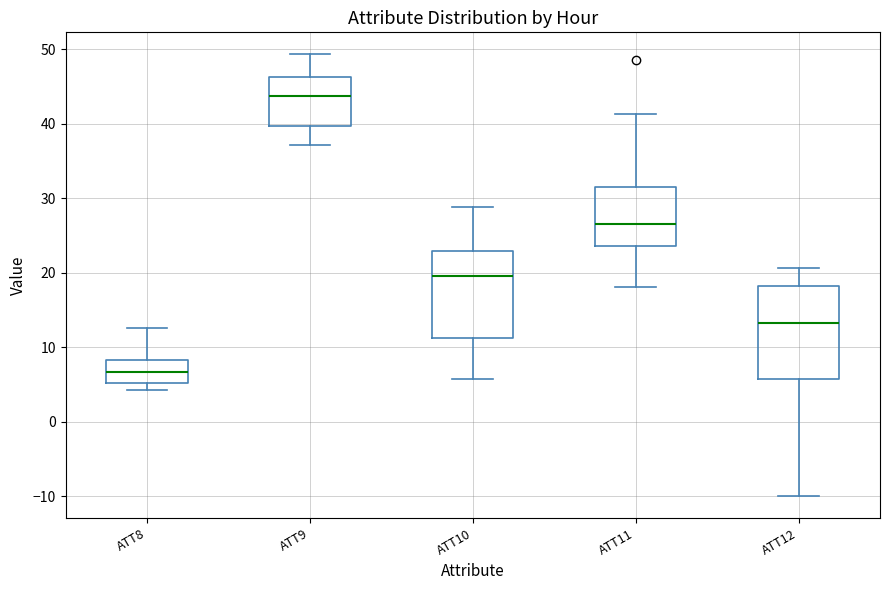

Reading left to right, transcribe this box plot: for each box, give where its median line is, the range the box spans, and where its two whiskers end, as read against the y-axis. The values are not printed on the chart, so give them approximately, as read against the axis.

ATT8: median 7, box 5 to 8, whiskers 4 to 13
ATT9: median 44, box 40 to 46, whiskers 37 to 49
ATT10: median 20, box 11 to 23, whiskers 6 to 29
ATT11: median 27, box 24 to 31, whiskers 18 to 41
ATT12: median 13, box 6 to 18, whiskers -10 to 21